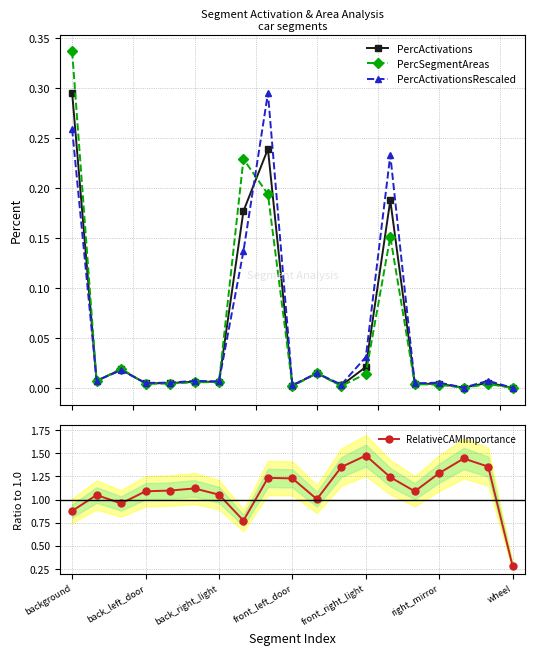

Which series has the largest total across all categories?

RelativeCAMImportance